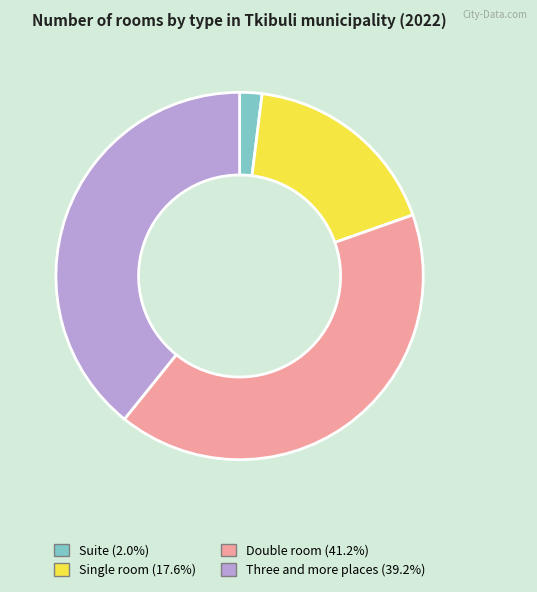

How many slices are in this pie chart?

4